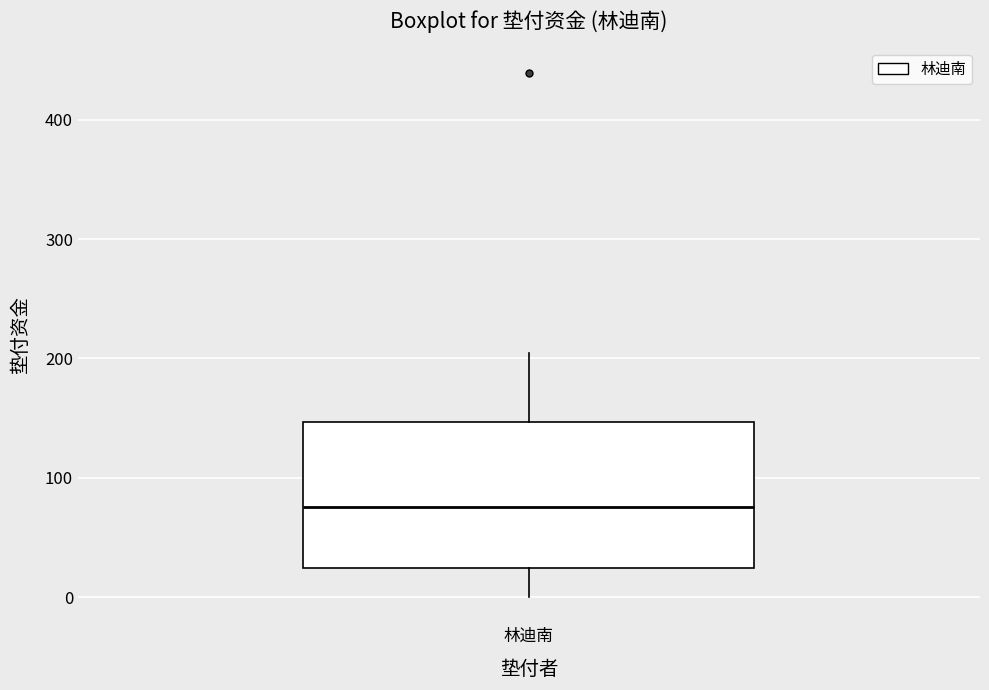

Transcribe this box plot: give where the median line is, the range the box spans, and where the two whiskers end, as read against the y-axis. The values are not printed on the chart, so give them approximately, as read against the axis.

median 80, box 20 to 150, whiskers 0 to 200